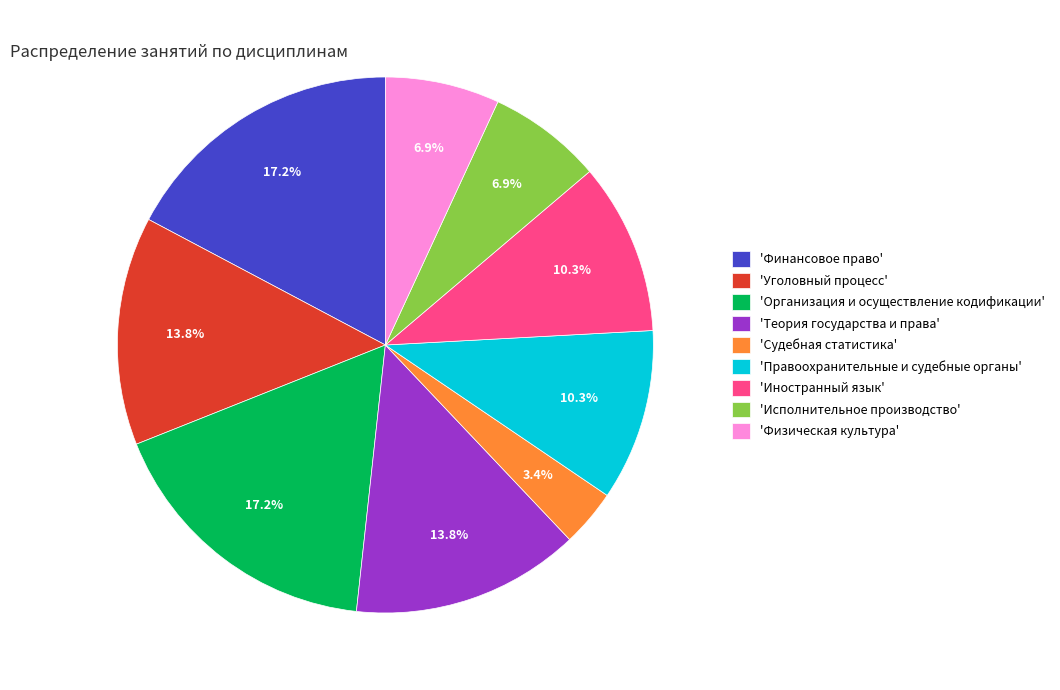

Which slice is the smallest?

'Судебная статистика'